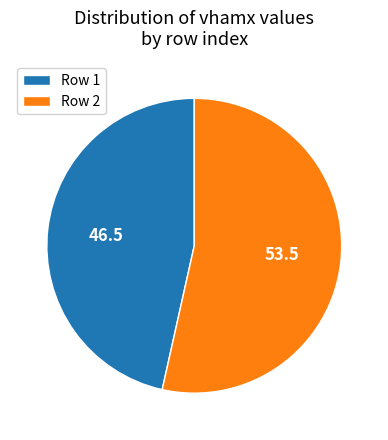

Rank the categories by value from highest to lowest.

Row 2, Row 1